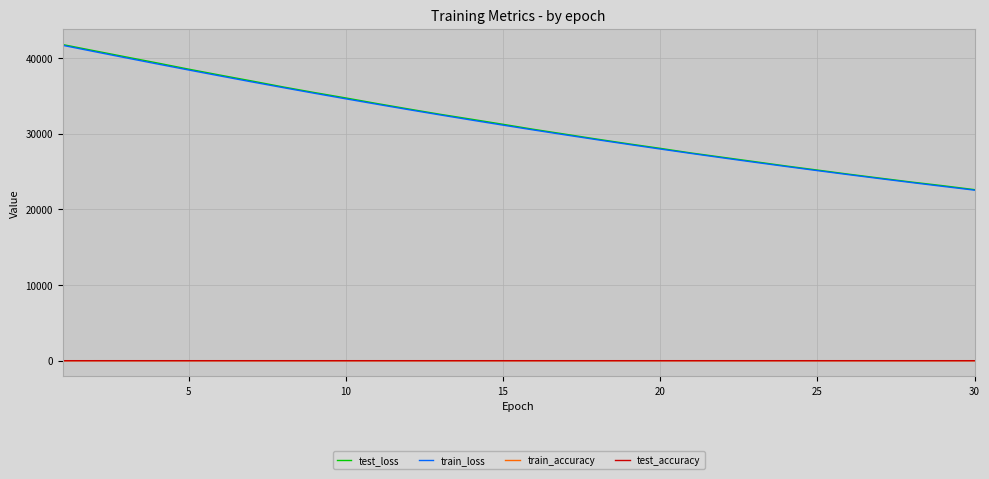

True or false: train_accuracy and test_loss intersect in this chart.

False